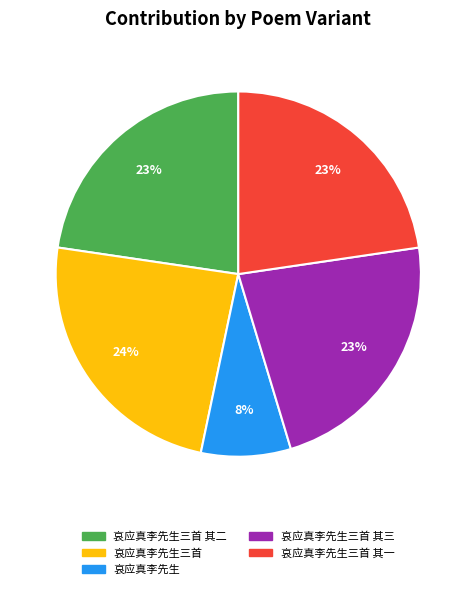

The 哀应真李先生三首 其三 slice represents 9% of the pie. True or false?

False